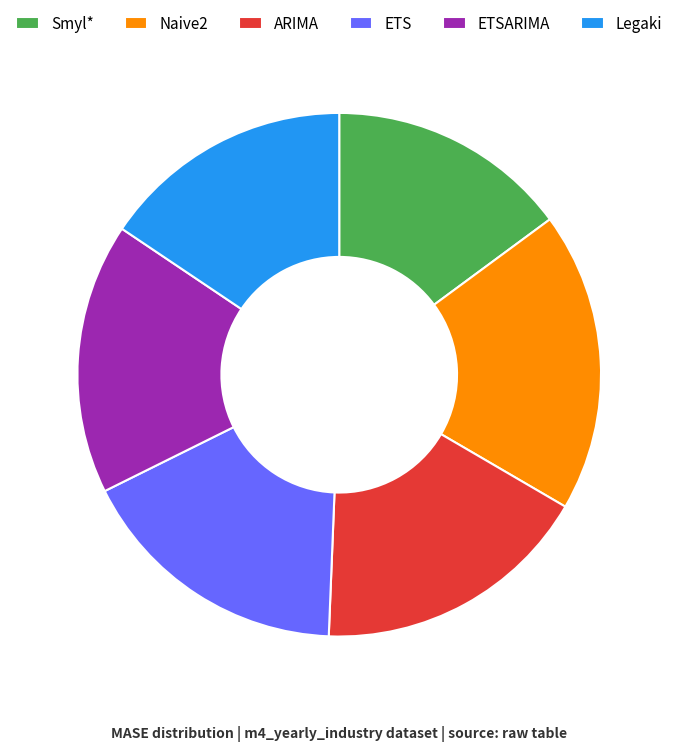

Is Legaki the majority of the pie?

No